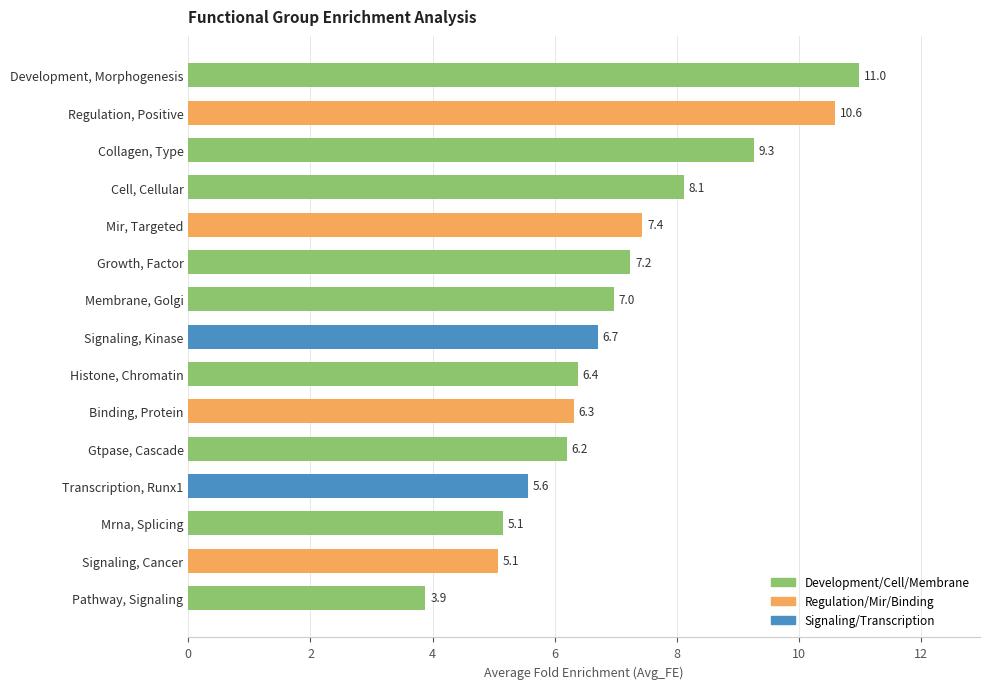

True or false: the data shows 8.1 at Cell, Cellular.

True